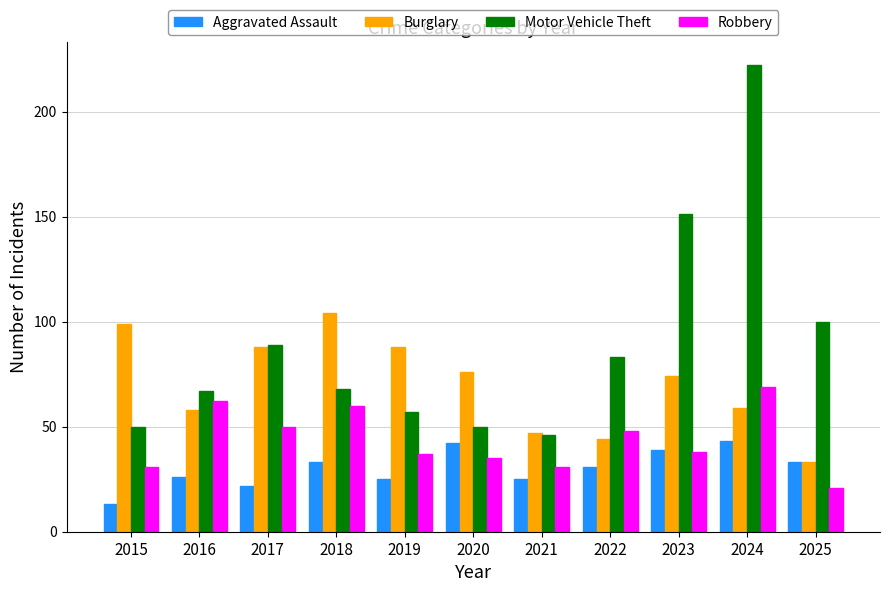

What is the value of the Robbery bar at the 9th from the left?

38